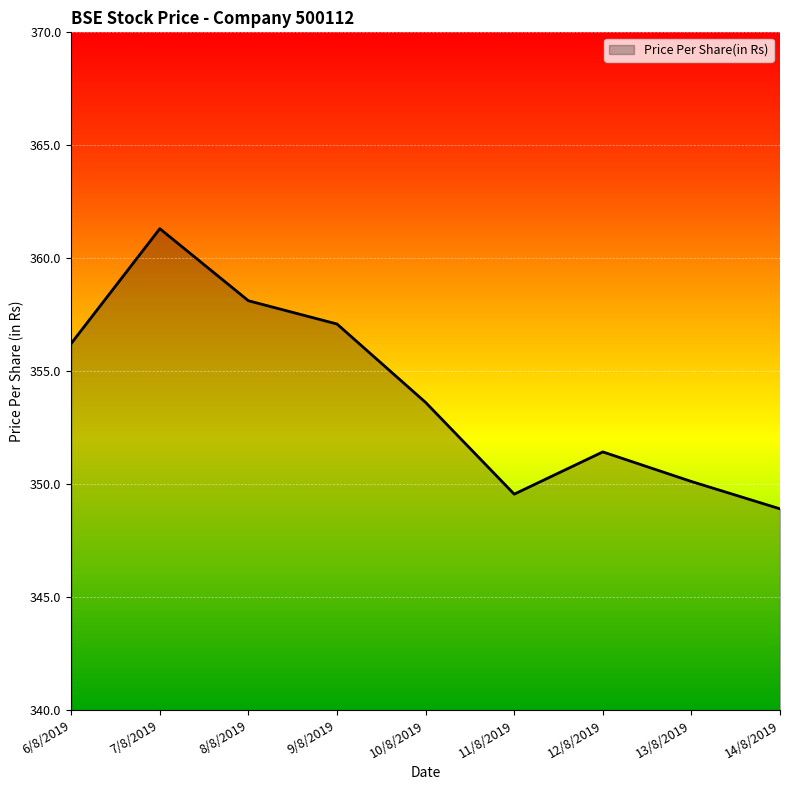

What is the sum of all values?

3186.4